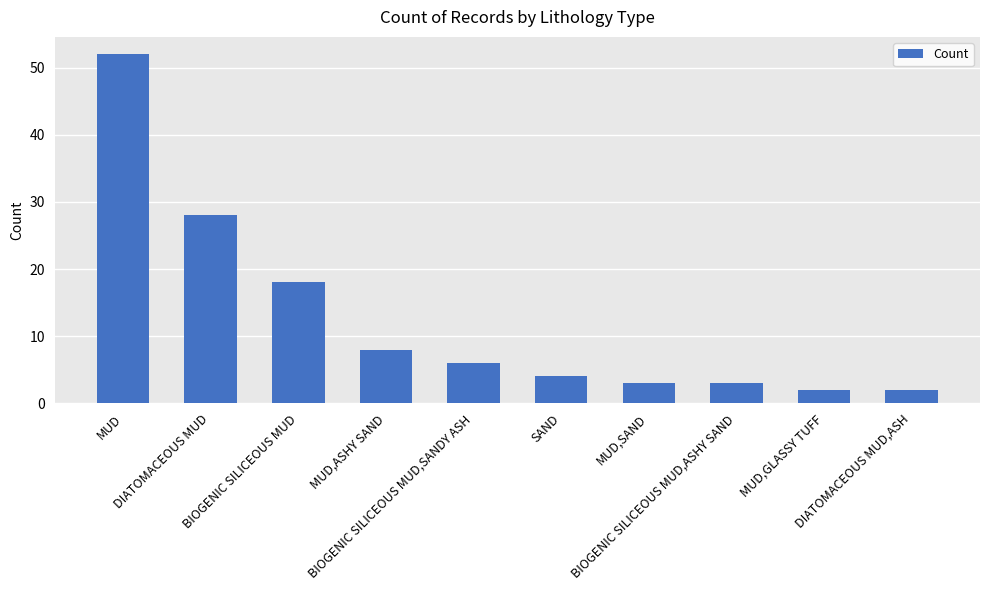

What is the value of the 5th bar from the left?

6